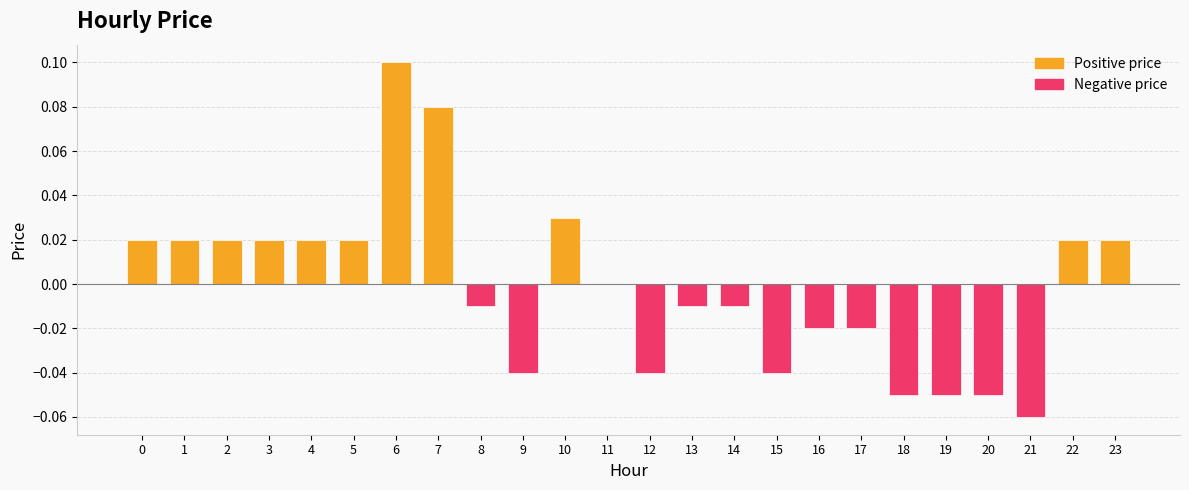

Are the bars grouped side by side (vs. stacked)?

No